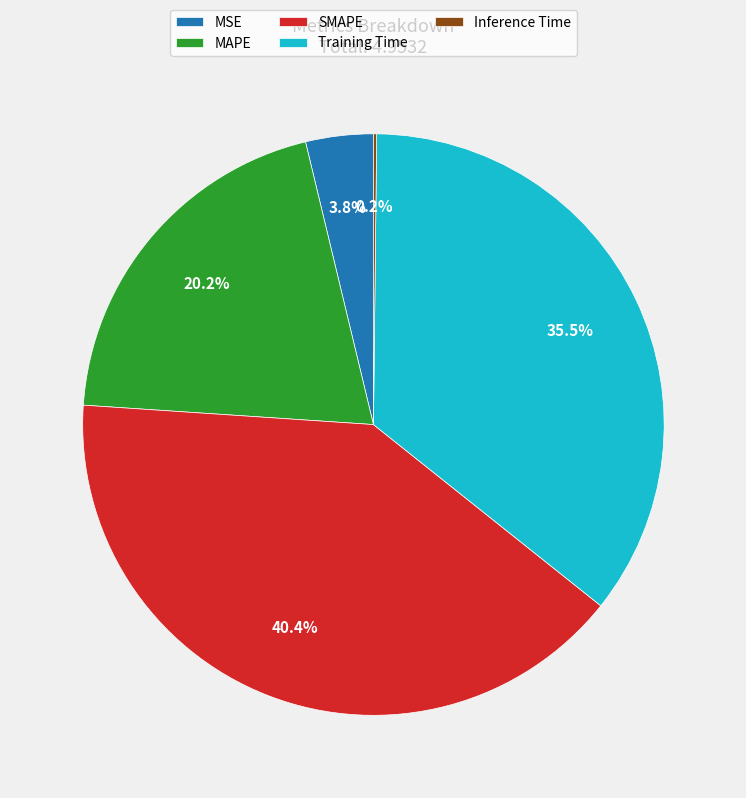

Is MAPE the majority of the pie?

No